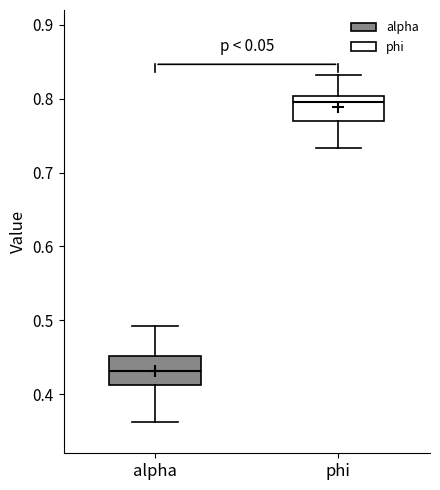

Reading left to right, transcribe this box plot: for each box, give where its median line is, the range the box spans, and where its two whiskers end, as read against the y-axis. The values are not printed on the chart, so give them approximately, as read against the axis.

alpha: median 0.43, box 0.41 to 0.45, whiskers 0.36 to 0.49
phi: median 0.80 (just below the box's upper edge), box 0.77 to 0.80, whiskers 0.73 to 0.83